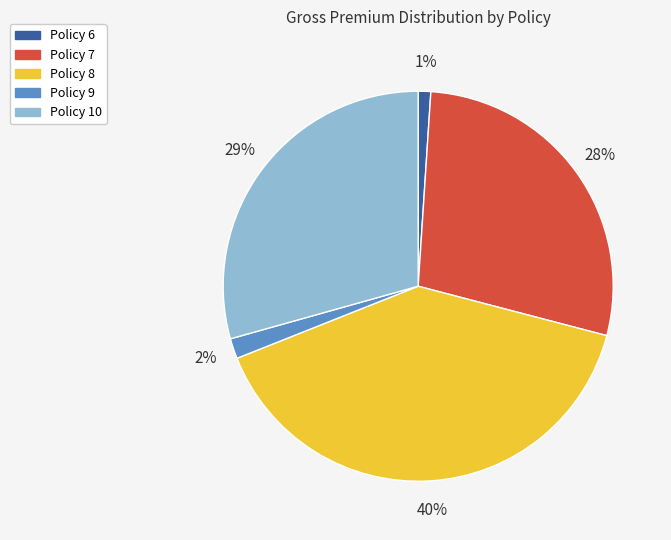

Rank the categories by value from highest to lowest.

Policy 8, Policy 10, Policy 7, Policy 9, Policy 6